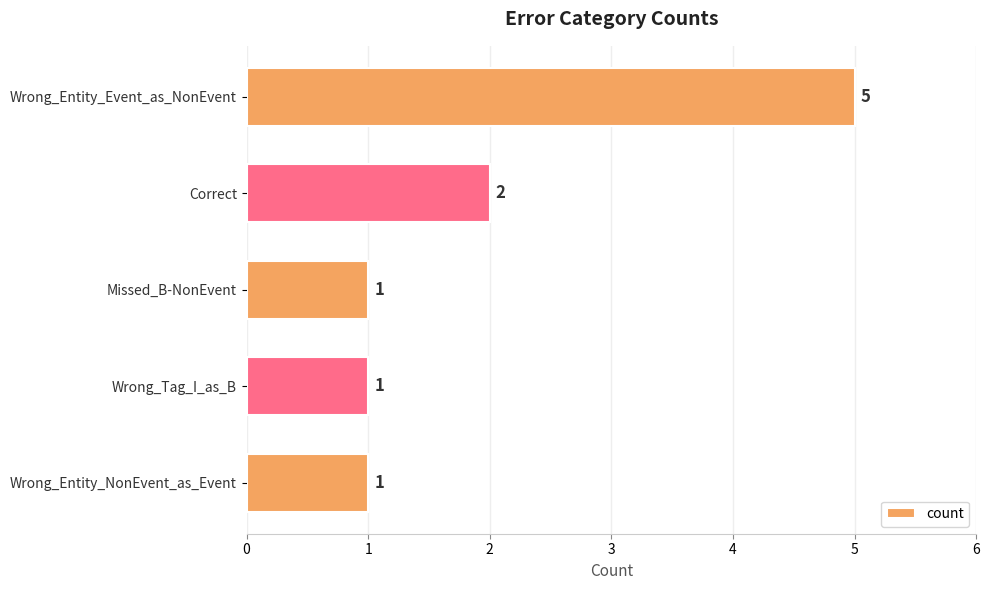

Count the number of values greater than 1.

2